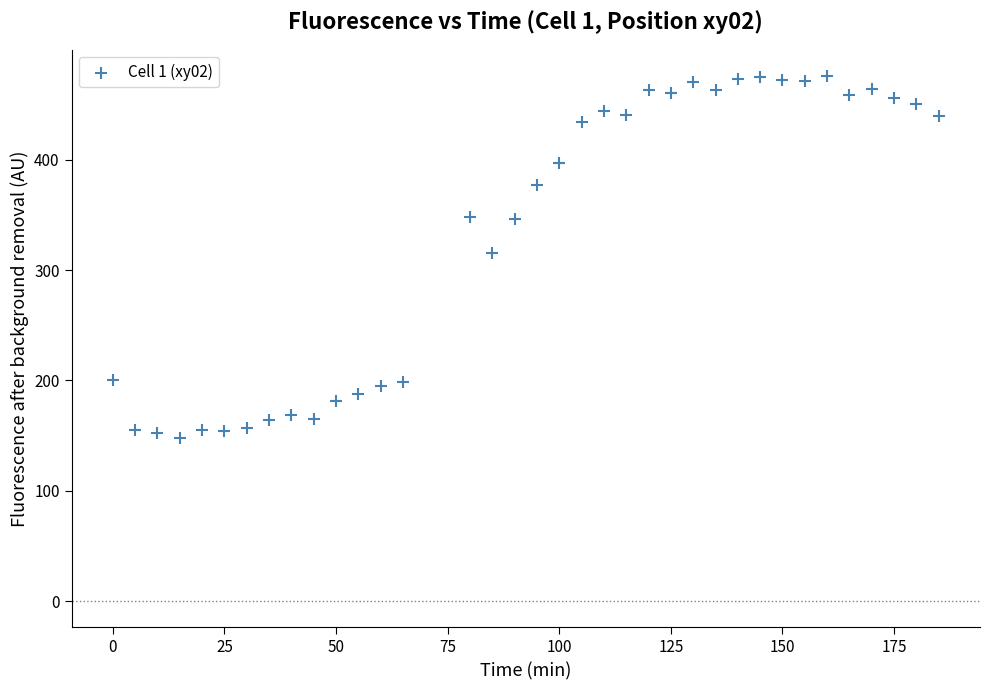

What is the range of X values (max minus min)?

185.0